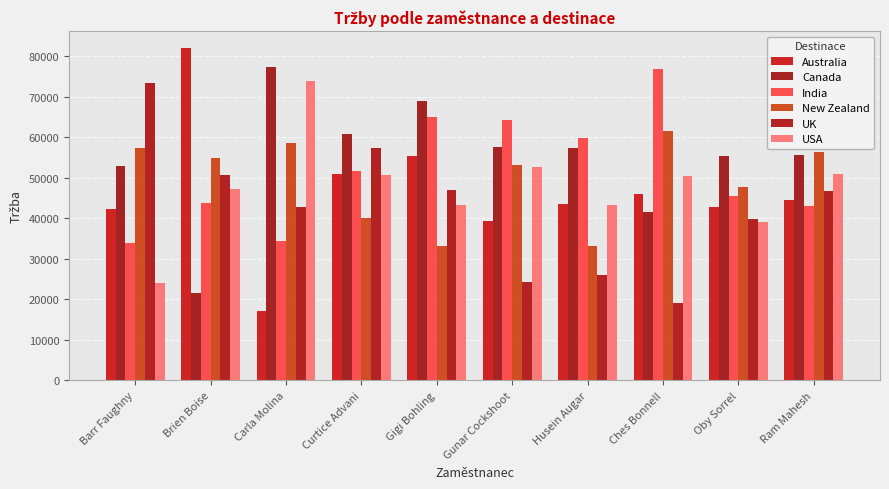

Reading right to left, what are all the values shown in this chart?

Australia: 44373	42763	45892	43456	39347	55265	50897	17192	82047	42154
Canada: 55664	55244	41636	57218	57463	68901	60662	77224	21525	52787
India: 43036	45374	76825	59808	64134	65044	51681	34342	43785	33964
New Zealand: 56357	47642	61516	33089	53214	33124	40040	58569	54936	57414
UK: 46676	39704	19012	25991	24311	47068	57302	42728	50729	73381
USA: 50897	39172	50344	43155	52584	43351	50547	73927	47124	24010